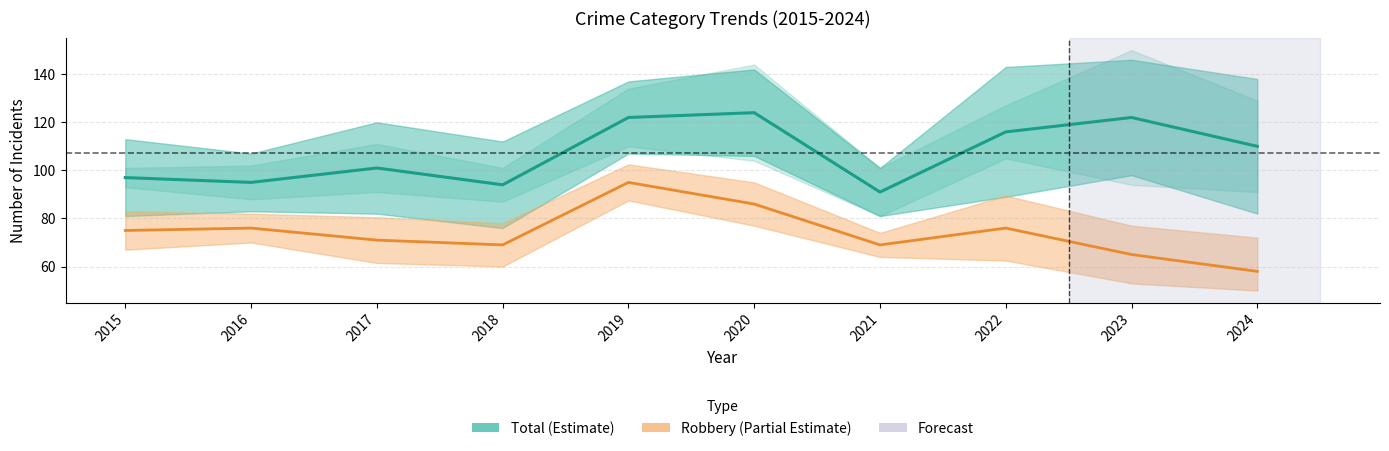

True or false: Total has more than 1 interior local peaks.

True